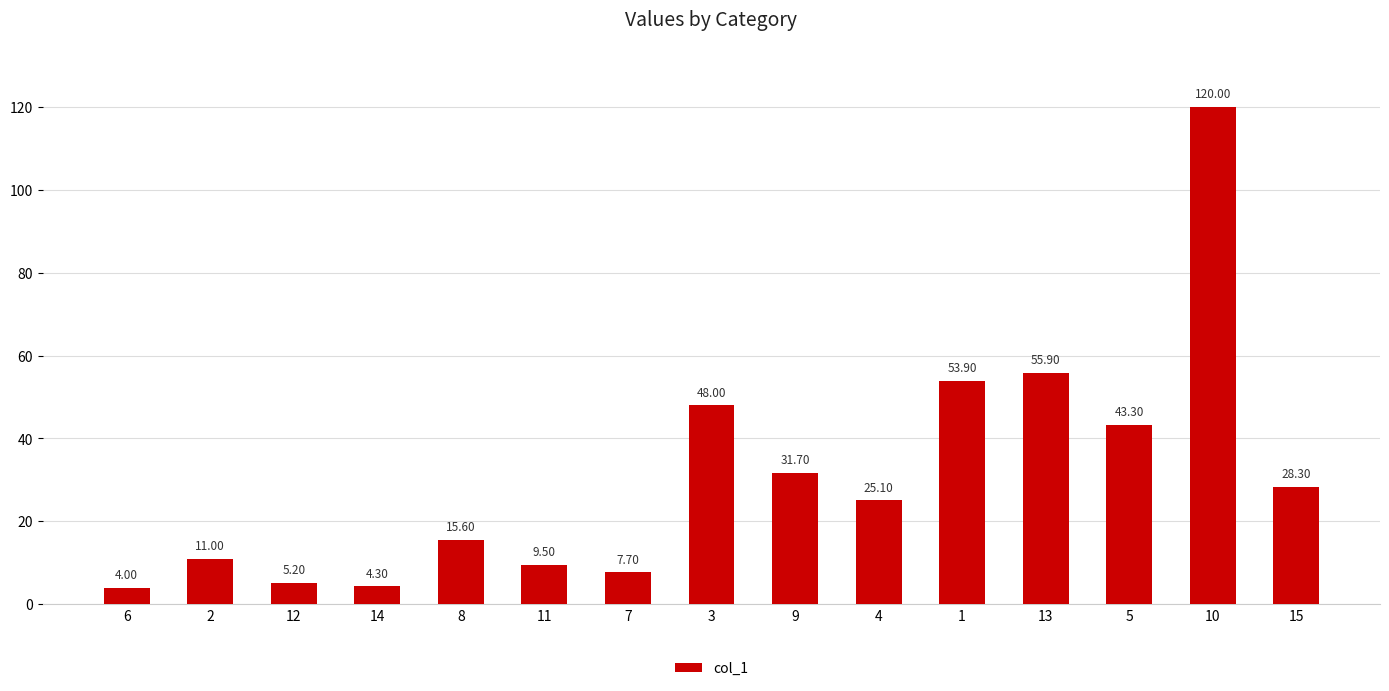

At which category does the chart reach its peak across all series?

10